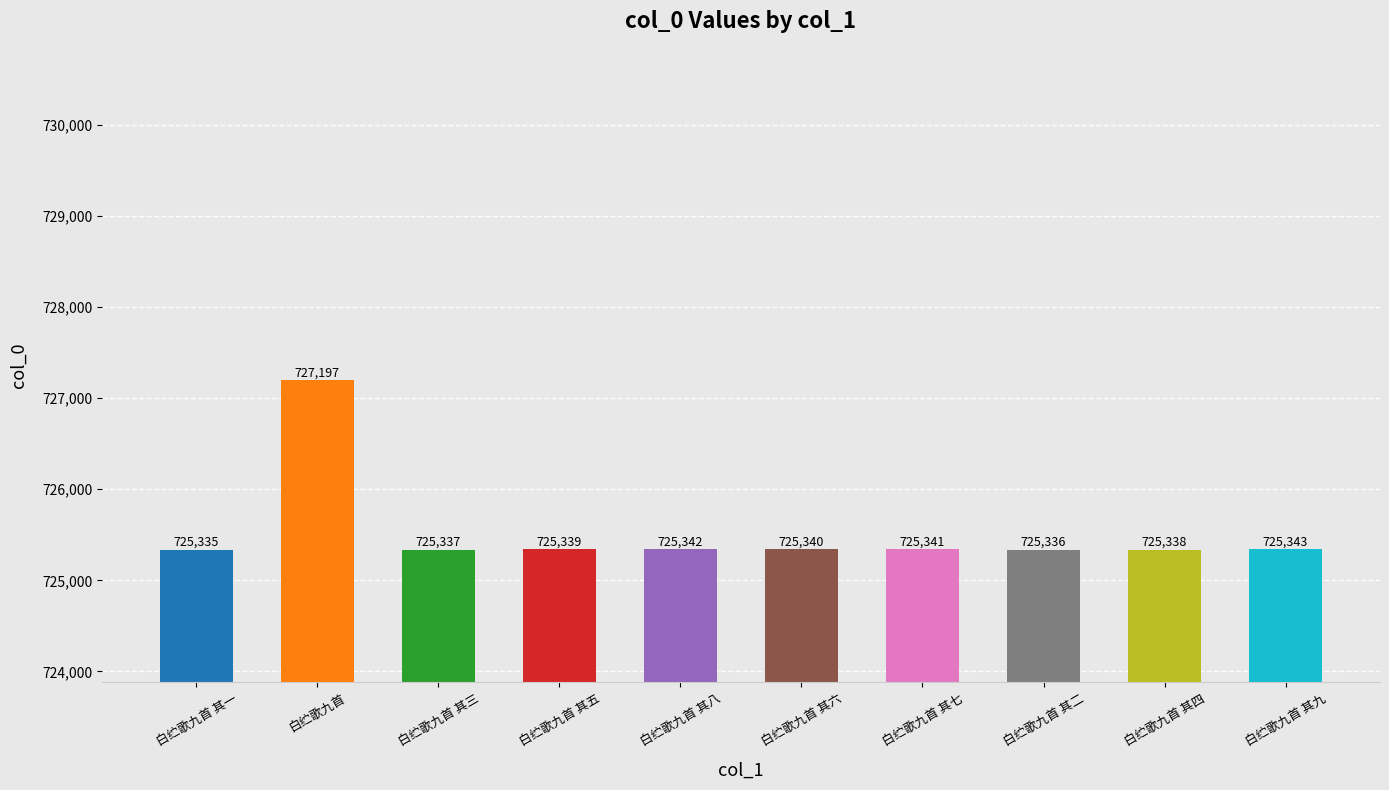

Where does the data first go above 725340?

白纻歌九首